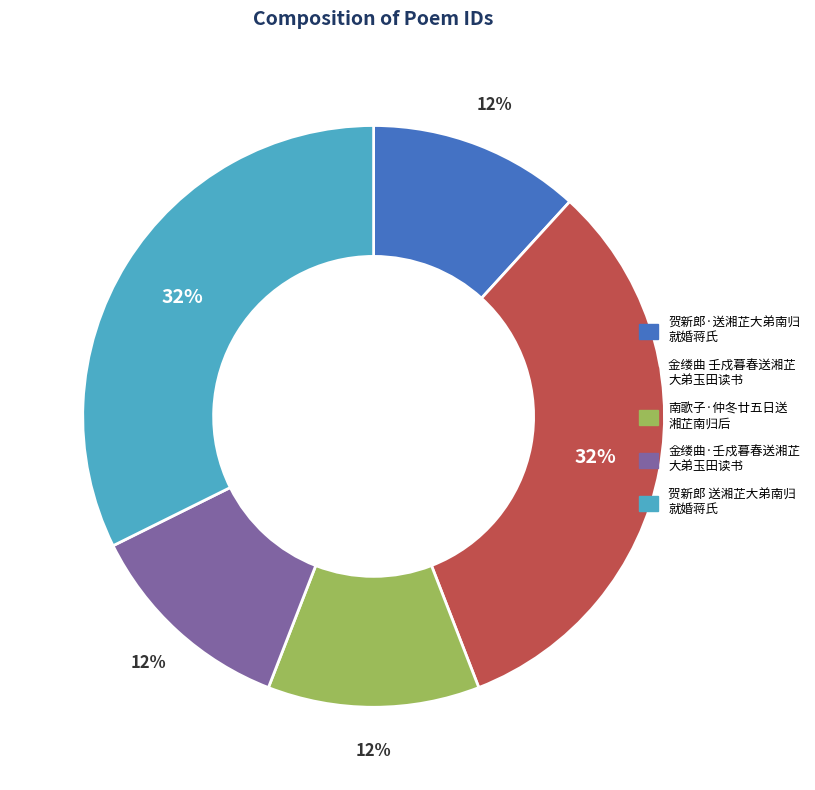

How many slices are in this pie chart?

5